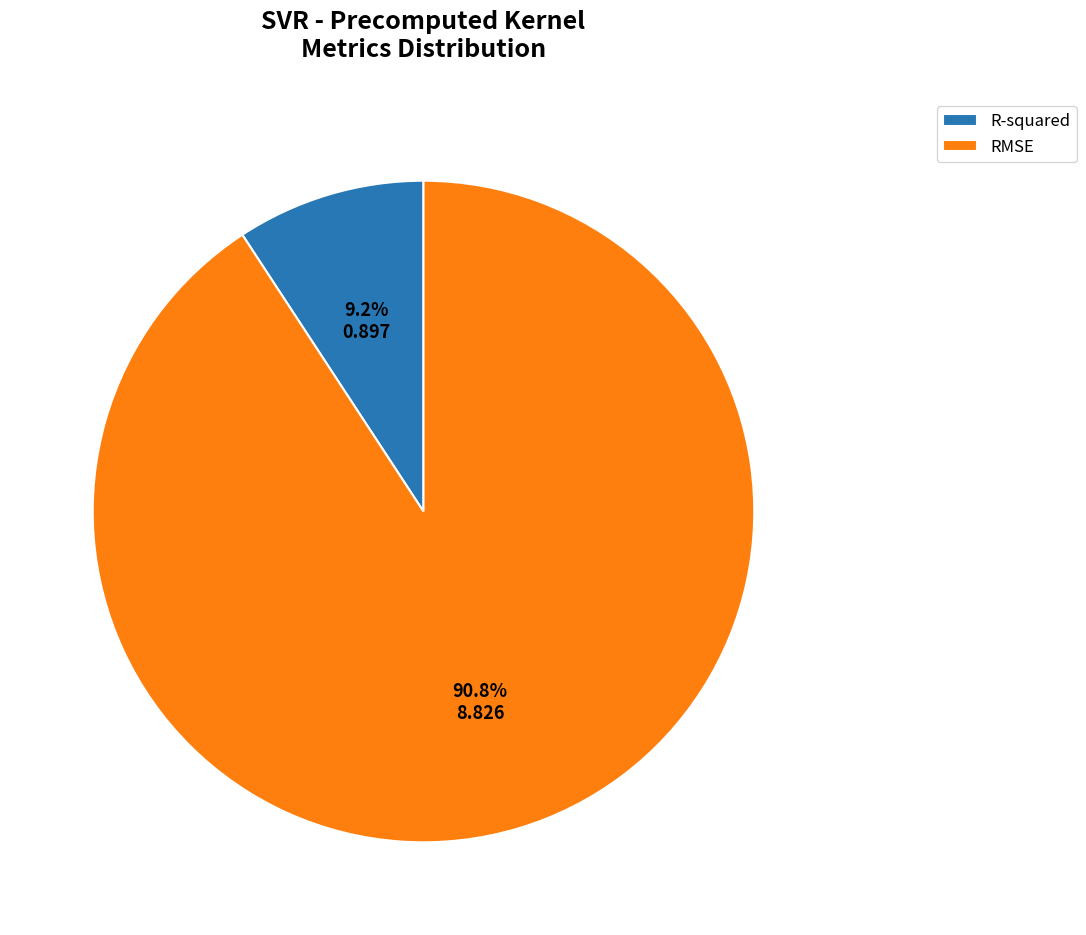

Count the number of slices in the pie.

2